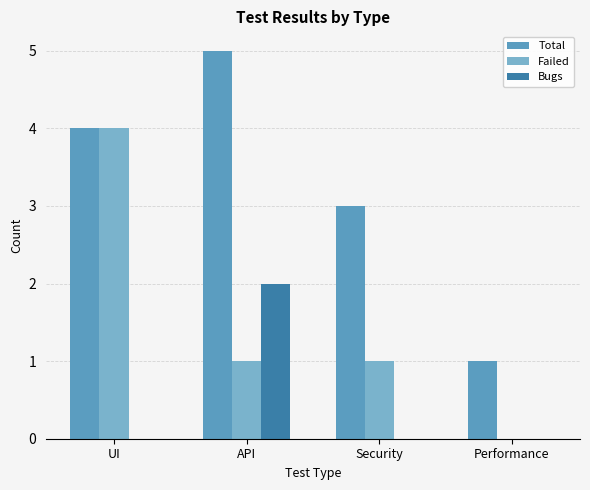

At which label is Total closest to 3?

Security